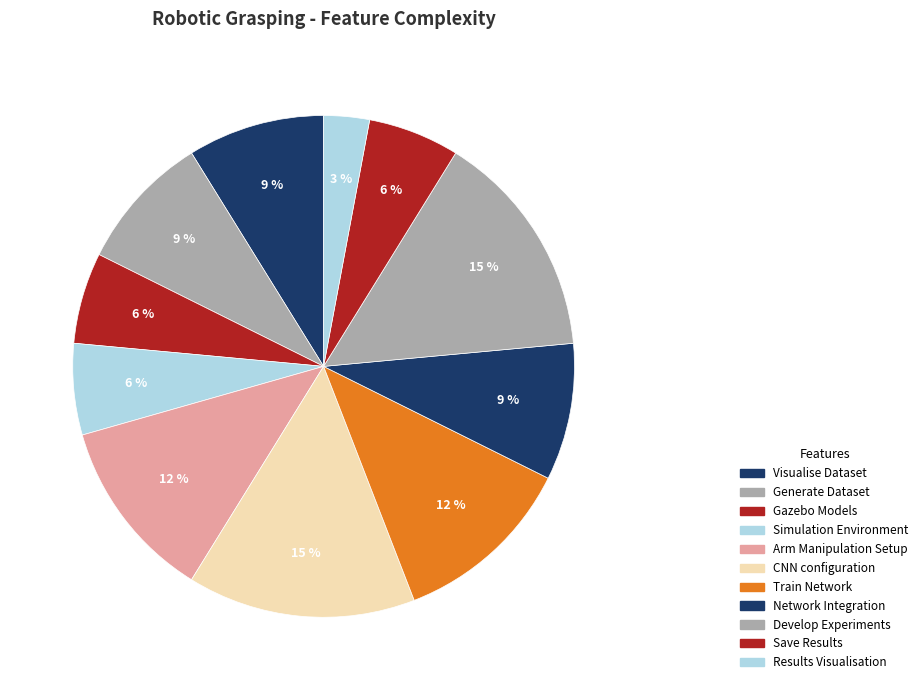

How many slices are in this pie chart?

11